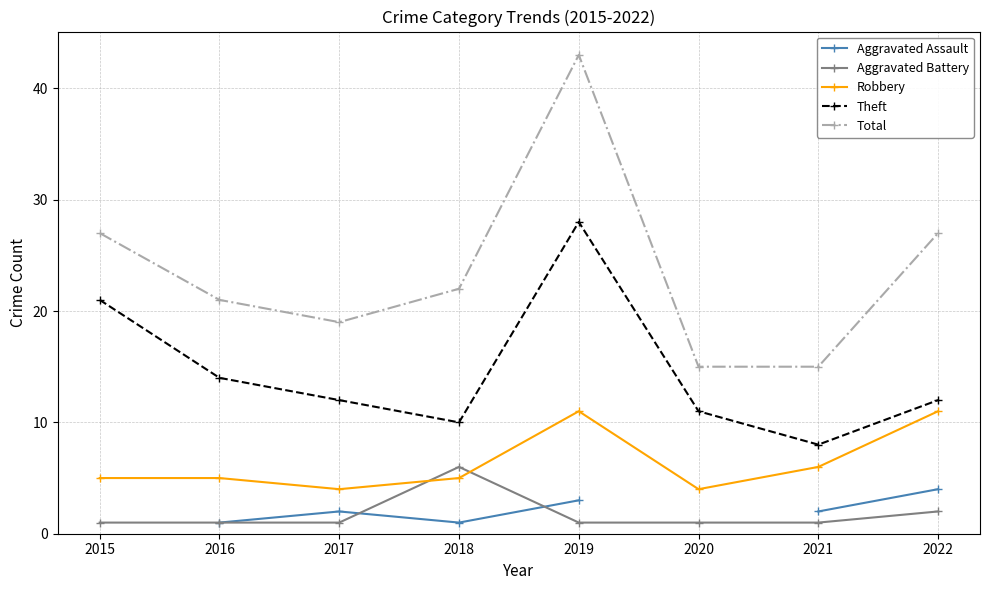

What is the total value across all series at 2021?

32.0